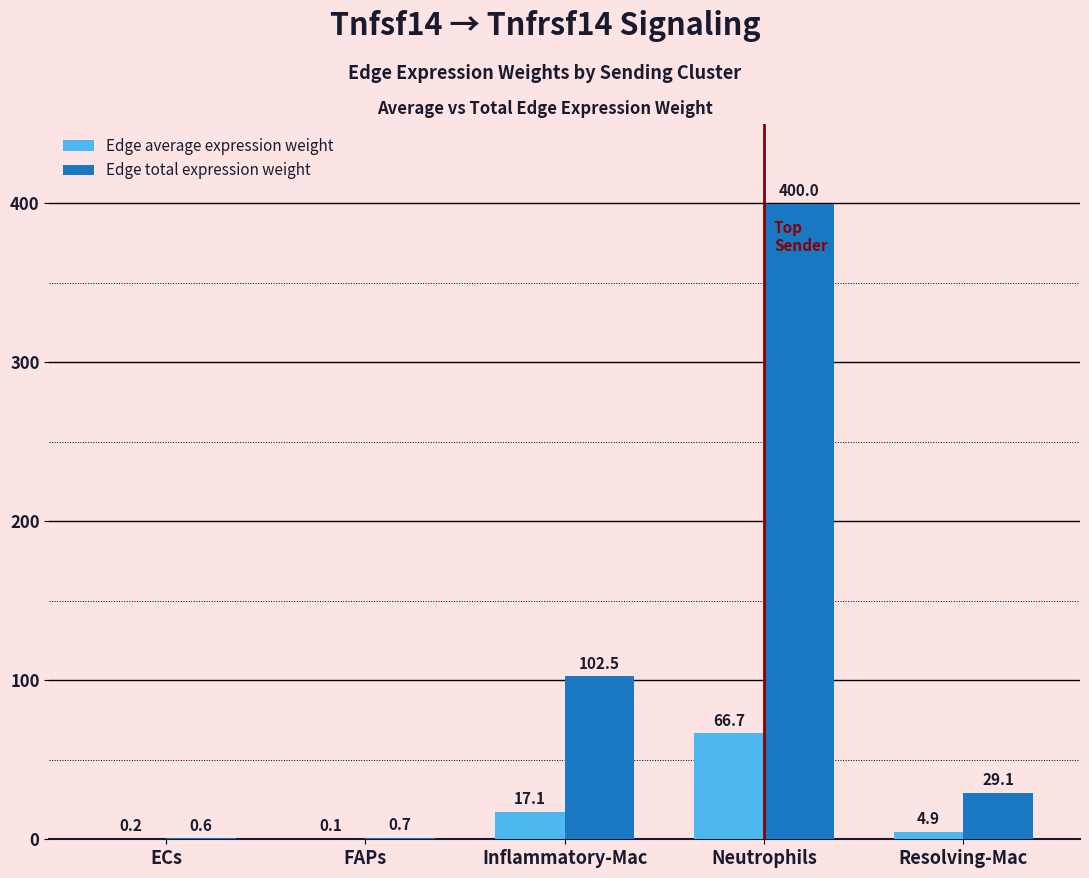

What is the total value across all series at Resolving-Mac?

34.0